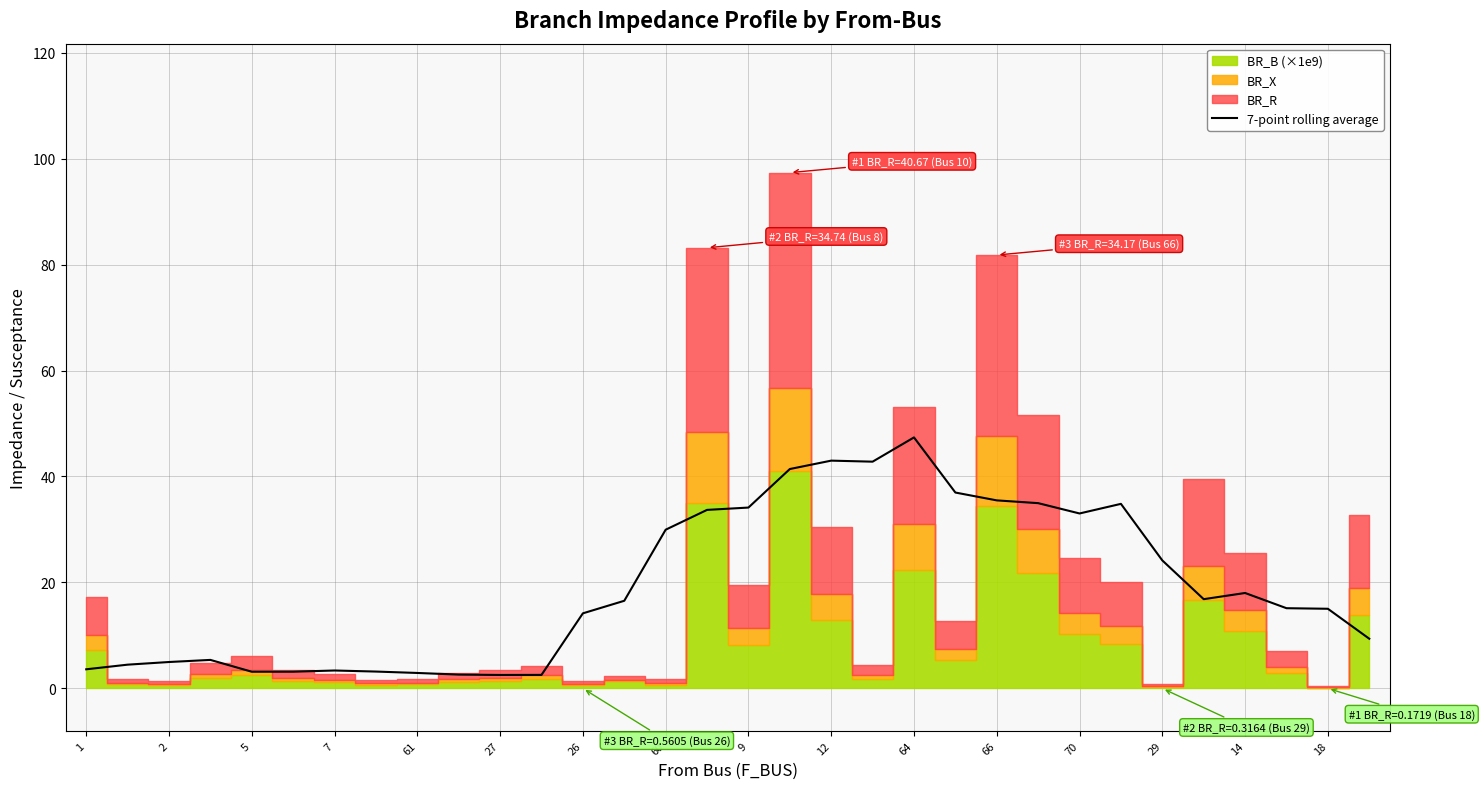

Reading left to right, what are all the values shown in this chart?

3.6	4.5	5.0	5.4	3.2	3.2	3.4	3.2	2.9	2.6	2.5	2.6	14.2	16.5	30.0	33.7	34.1	41.4	43.0	42.8	47.4	37.0	35.5	35.0	33.0	34.8	24.2	16.8	18.0	15.1	15.0	9.4